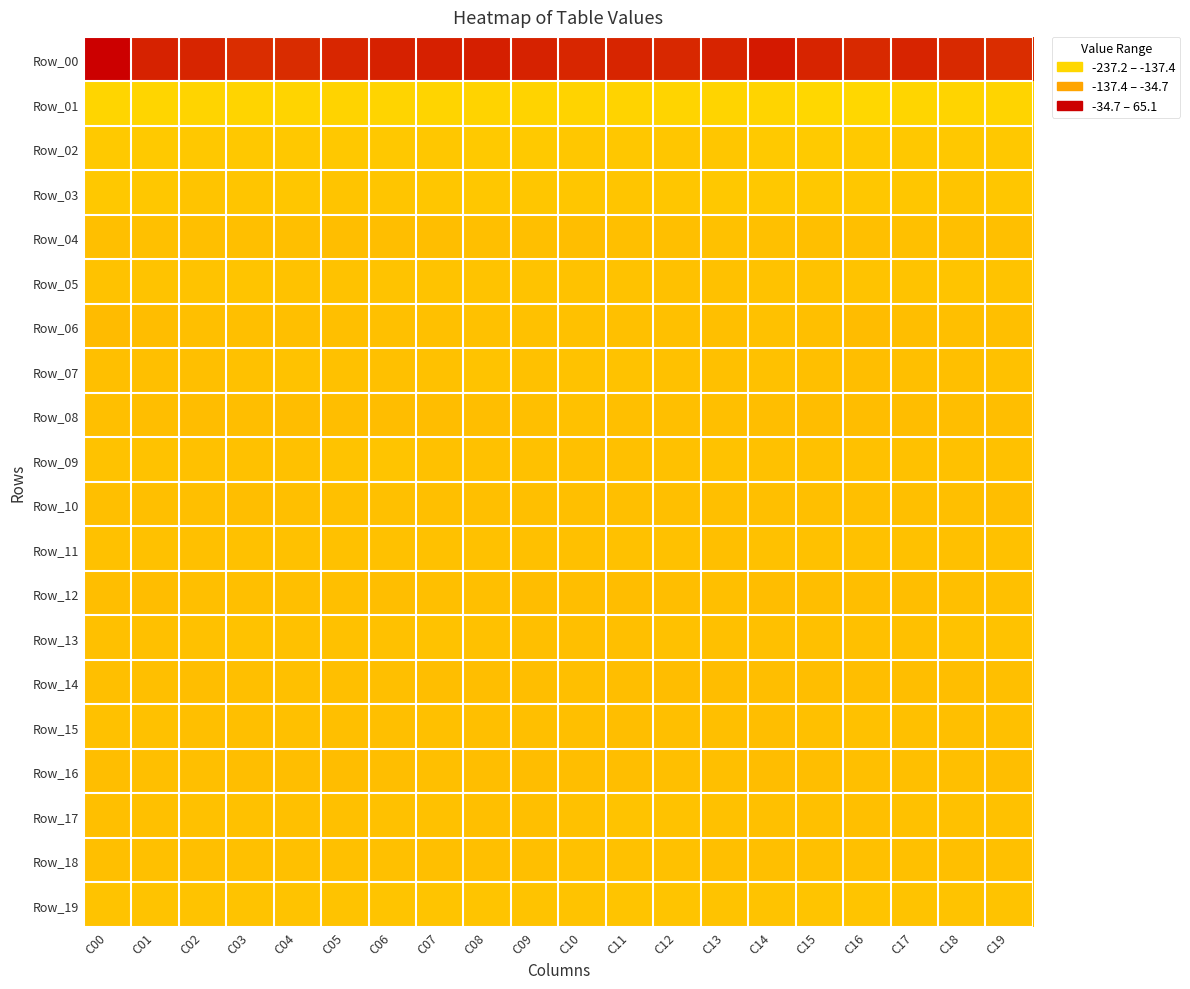

Reading left to right, extract all data points from this chart.

Row_00: C00=-237.2	C01=-205.2	C02=-201.9	C03=-195.6	C04=-196.9	C05=-201.3	C06=-205.5	C07=-207.1	C08=-207.8	C09=-204.5	C10=-200.9	C11=-202.5	C12=-199.4	C13=-203.9	C14=-212.6	C15=-203.6	C16=-198.3	C17=-203.8	C18=-198.8	C19=-195.2
Row_01: C00=60.2	C01=59.2	C02=56.9	C03=56.4	C04=56.1	C05=53.4	C06=56.0	C07=56.6	C08=55.3	C09=52.8	C10=53.3	C11=54.2	C12=56.1	C13=56.2	C14=57.7	C15=65.1	C16=64.2	C17=58.2	C18=56.8	C19=56.3
Row_02: C00=24.2	C01=23.1	C02=20.1	C03=20.8	C04=21.0	C05=22.5	C06=22.4	C07=17.4	C08=24.1	C09=23.5	C10=17.7	C11=16.7	C12=16.6	C13=15.6	C14=22.7	C15=25.0	C16=23.9	C17=21.7	C18=20.0	C19=21.1
Row_03: C00=21.7	C01=17.7	C02=10.8	C03=12.3	C04=14.0	C05=10.2	C06=11.3	C07=14.0	C08=17.3	C09=16.4	C10=13.8	C11=12.8	C12=16.0	C13=19.3	C14=19.4	C15=19.1	C16=18.9	C17=14.6	C18=10.3	C19=13.7
Row_04: C00=-4.8	C01=-3.2	C02=-5.4	C03=-4.7	C04=-6.9	C05=-9.6	C06=-9.2	C07=-9.4	C08=-6.1	C09=-6.0	C10=-8.3	C11=-7.9	C12=-7.8	C13=-2.2	C14=-3.4	C15=-8.1	C16=-6.0	C17=-4.0	C18=-5.4	C19=-4.9
Row_05: C00=3.2	C01=4.9	C02=7.1	C03=7.3	C04=3.3	C05=2.8	C06=4.1	C07=4.8	C08=6.7	C09=4.8	C10=2.5	C11=3.6	C12=1.1	C13=-0.9	C14=3.3	C15=2.6	C16=5.0	C17=5.0	C18=8.2	C19=5.7
Row_06: C00=-18.1	C01=-12.0	C02=-5.9	C03=-7.4	C04=-5.3	C05=-6.1	C06=-4.1	C07=-3.6	C08=-0.7	C09=-0.1	C10=-1.3	C11=-2.3	C12=-4.0	C13=-6.1	C14=-1.7	C15=-6.9	C16=-14.3	C17=-9.0	C18=-6.1	C19=-6.8
Row_07: C00=-7.3	C01=-7.2	C02=-6.0	C03=-1.6	C04=1.5	C05=-1.2	C06=-3.2	C07=1.1	C08=3.9	C09=1.1	C10=2.1	C11=3.2	C12=0.3	C13=-2.7	C14=-1.5	C15=-5.9	C16=-8.2	C17=-7.3	C18=-4.8	C19=0.2
Row_08: C00=-7.1	C01=-10.0	C02=-11.9	C03=-8.5	C04=-12.8	C05=-10.3	C06=-11.3	C07=-11.4	C08=-9.5	C09=-6.8	C10=-1.7	C11=-5.0	C12=-6.0	C13=-6.3	C14=-8.2	C15=-12.2	C16=-11.6	C17=-11.9	C18=-10.1	C19=-9.7
Row_09: C00=2.7	C01=1.6	C02=-0.5	C03=0.3	C04=-1.3	C05=5.8	C06=8.5	C07=1.0	C08=-2.0	C09=0.6	C10=-2.3	C11=-3.8	C12=-0.0	C13=1.7	C14=-0.8	C15=-2.2	C16=0.2	C17=-0.2	C18=0.6	C19=-0.8
Row_10: C00=-7.8	C01=-6.5	C02=-7.2	C03=-8.7	C04=-6.2	C05=-3.1	C06=-4.1	C07=-6.5	C08=-7.3	C09=-6.5	C10=-4.7	C11=-4.7	C12=-5.8	C13=-7.1	C14=-5.0	C15=-6.2	C16=-6.9	C17=-7.0	C18=-7.9	C19=-8.2
Row_11: C00=-1.3	C01=-0.8	C02=-3.4	C03=-1.7	C04=0.7	C05=-0.7	C06=-0.6	C07=-1.7	C08=-1.0	C09=-3.2	C10=-4.0	C11=-1.7	C12=-0.6	C13=-4.6	C14=-1.4	C15=1.2	C16=0.0	C17=-2.0	C18=-3.2	C19=-0.7
Row_12: C00=-9.7	C01=-10.7	C02=-7.2	C03=-4.7	C04=-4.9	C05=-7.5	C06=-9.2	C07=-5.2	C08=-7.0	C09=-10.9	C10=-10.0	C11=-11.3	C12=-8.2	C13=-7.5	C14=-10.7	C15=-9.7	C16=-9.4	C17=-10.2	C18=-5.6	C19=-4.5
Row_13: C00=-3.4	C01=-4.6	C02=-0.0	C03=3.3	C04=-0.2	C05=-0.2	C06=-0.7	C07=2.9	C08=-0.9	C09=-5.7	C10=-5.0	C11=-5.8	C12=-2.0	C13=-3.2	C14=-2.5	C15=-3.0	C16=-3.0	C17=-4.0	C18=2.6	C19=2.2
Row_14: C00=-8.1	C01=-8.1	C02=-8.9	C03=-7.8	C04=-3.2	C05=-5.3	C06=-7.4	C07=-8.7	C08=-9.8	C09=-8.5	C10=-7.2	C11=-9.9	C12=-11.2	C13=-13.2	C14=-10.1	C15=-10.1	C16=-8.3	C17=-8.3	C18=-9.4	C19=-5.6
Row_15: C00=-1.8	C01=-2.0	C02=-6.4	C03=-4.9	C04=-3.2	C05=-5.5	C06=-4.6	C07=-3.1	C08=-5.0	C09=-5.7	C10=-7.5	C11=-9.0	C12=-6.1	C13=-5.8	C14=-9.3	C15=-3.6	C16=-0.3	C17=-3.4	C18=-7.0	C19=-3.4
Row_16: C00=-8.4	C01=-7.0	C02=-6.9	C03=-9.7	C04=-9.3	C05=-10.6	C06=-9.2	C07=-6.8	C08=-9.9	C09=-10.6	C10=-10.5	C11=-10.2	C12=-8.1	C13=-7.6	C14=-10.8	C15=-8.3	C16=-7.2	C17=-6.4	C18=-8.1	C19=-9.8
Row_17: C00=-7.5	C01=-2.3	C02=0.2	C03=0.1	C04=-3.0	C05=-2.6	C06=0.4	C07=-1.5	C08=-5.4	C09=-5.7	C10=-0.8	C11=4.0	C12=3.2	C13=0.0	C14=-2.5	C15=-2.5	C16=-4.9	C17=-0.8	C18=0.2	C19=-0.6
Row_18: C00=-4.7	C01=-3.4	C02=-5.8	C03=-4.1	C04=-4.0	C05=-3.6	C06=-2.5	C07=-5.9	C08=-6.9	C09=-7.3	C10=-2.1	C11=0.2	C12=-1.5	C13=-4.8	C14=-7.6	C15=-3.9	C16=-2.3	C17=-3.9	C18=-5.8	C19=-3.6
Row_19: C00=5.7	C01=6.0	C02=6.0	C03=6.6	C04=5.7	C05=6.7	C06=9.9	C07=8.1	C08=8.1	C09=4.3	C10=5.4	C11=8.1	C12=9.9	C13=5.0	C14=4.0	C15=9.4	C16=7.2	C17=6.0	C18=6.2	C19=6.5